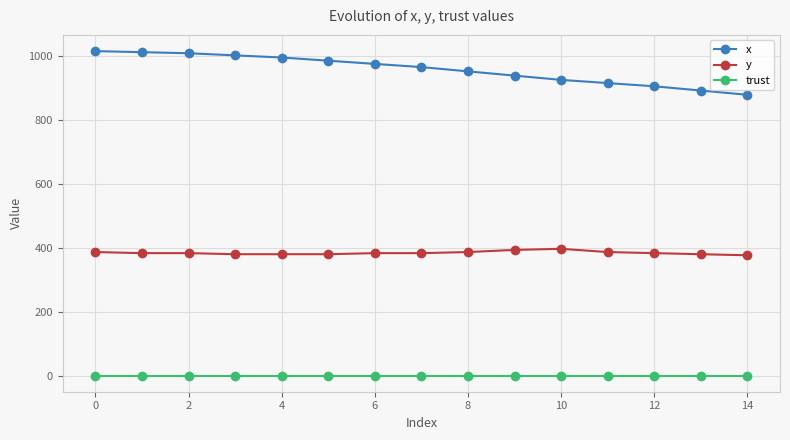

What is the greatest value displayed?

1016.7